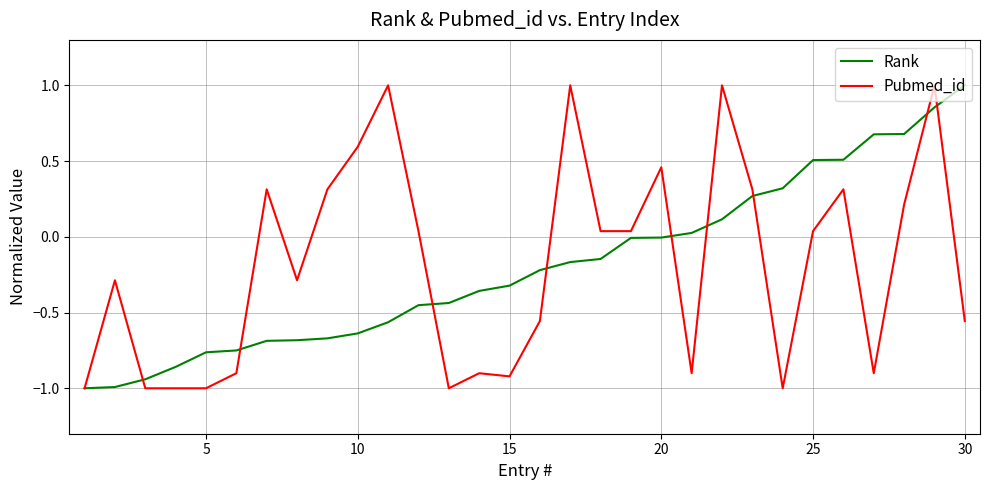

True or false: Pubmed_id and Rank cross at least once.

True